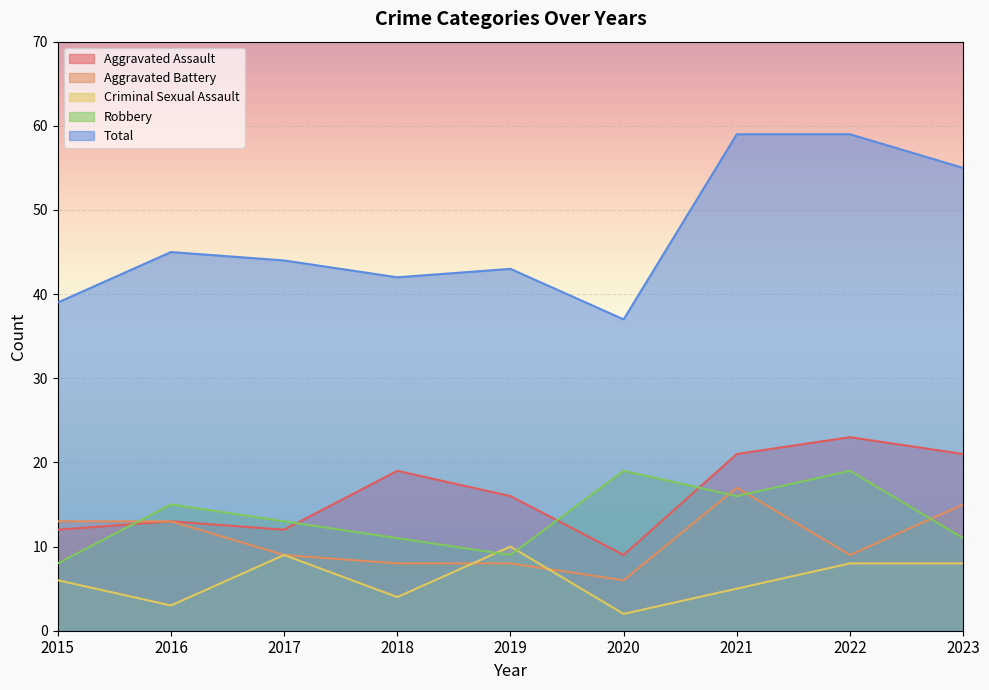

In Aggravated Assault, how many points are lower than both neighbors (excluding endpoints)?

2